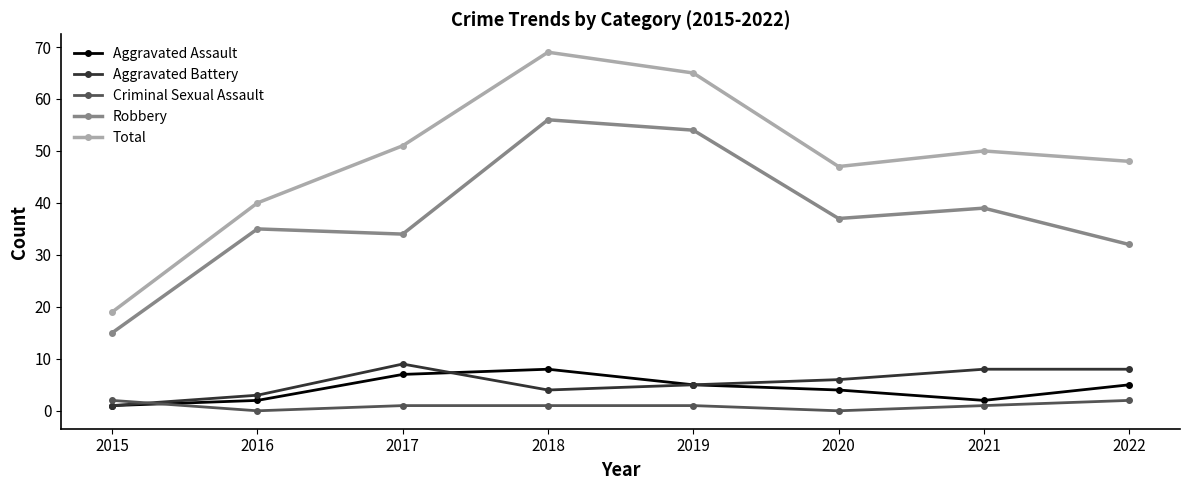

What are all the series names shown in the legend?

Aggravated Assault, Aggravated Battery, Criminal Sexual Assault, Robbery, Total